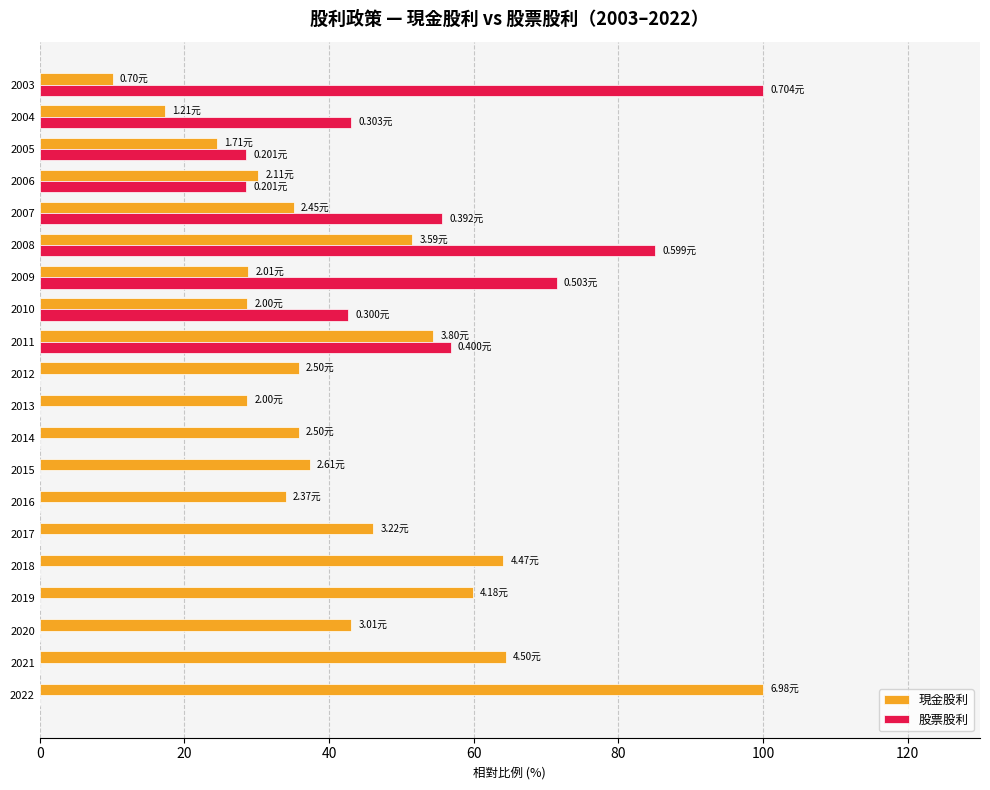

What is the sum of all 現金股利 values?

829.8